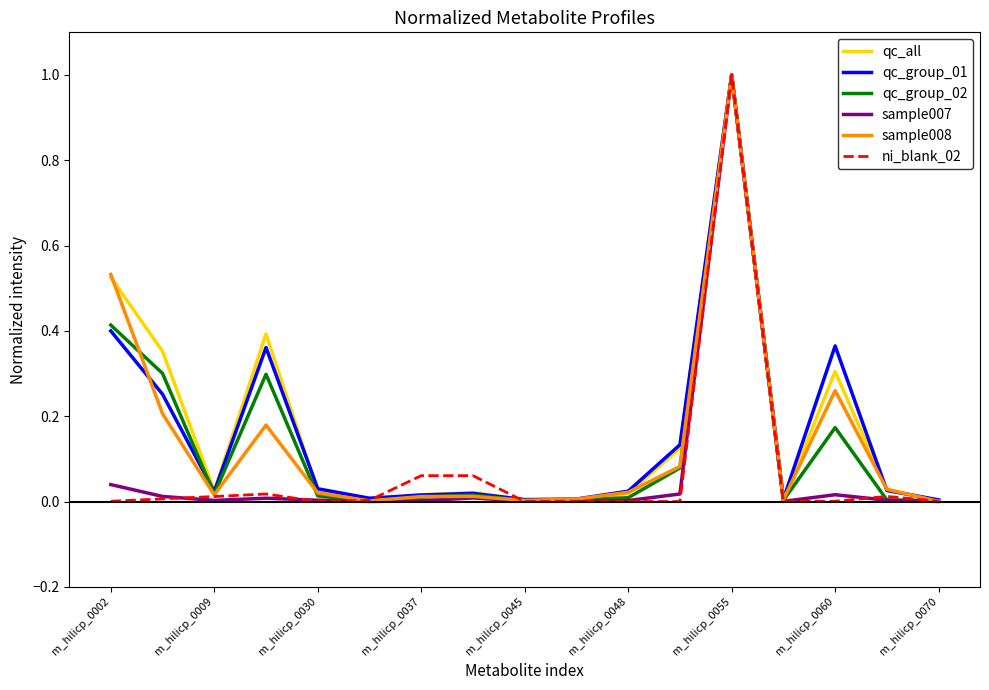

Which category has the highest value in the sample007 series?

m_hilicp_0055